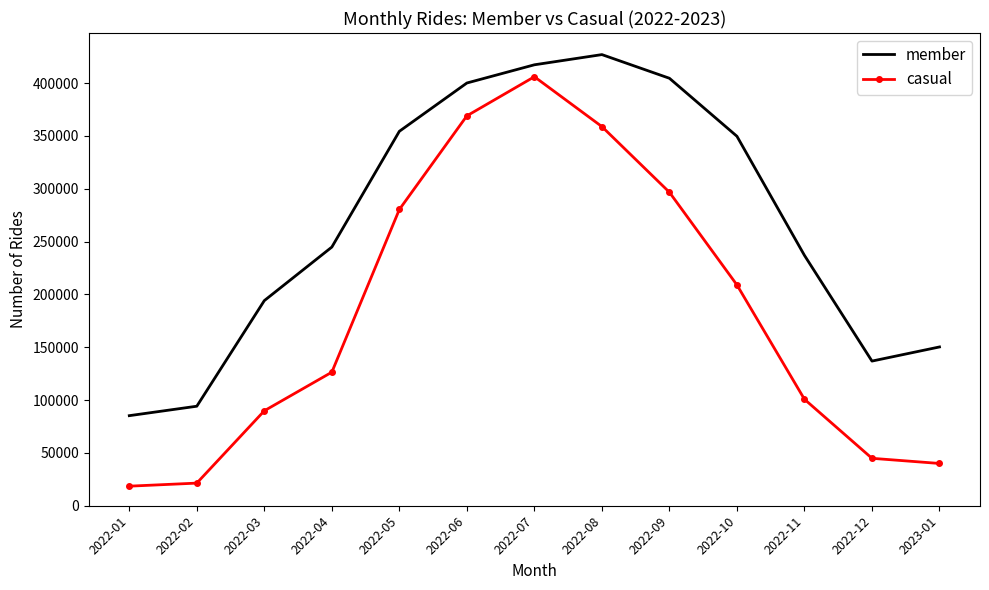

True or false: casual has more than 2 points higher than both neighbors.

False